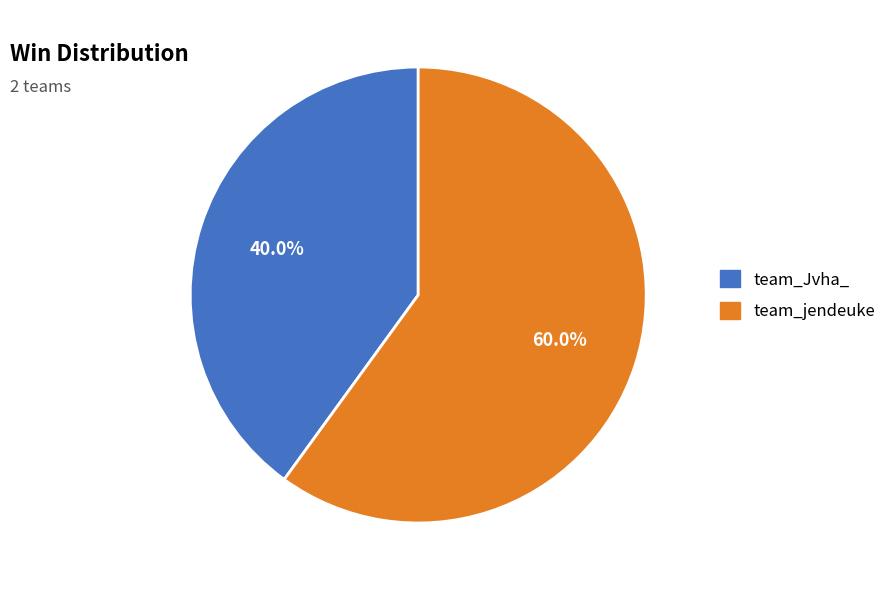

What is the total percentage of team_jendeuke and team_Jvha_?

100.0%